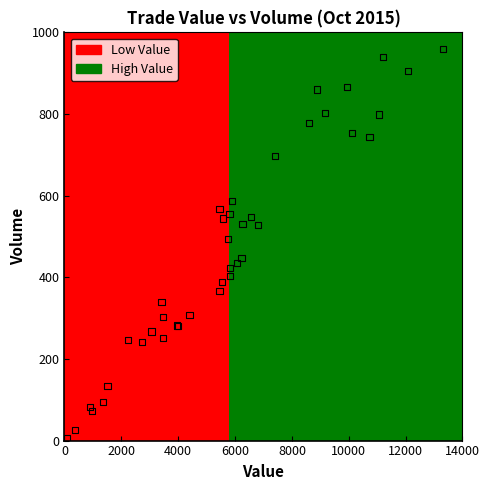

What are all the series names shown in the legend?

Low Value, High Value